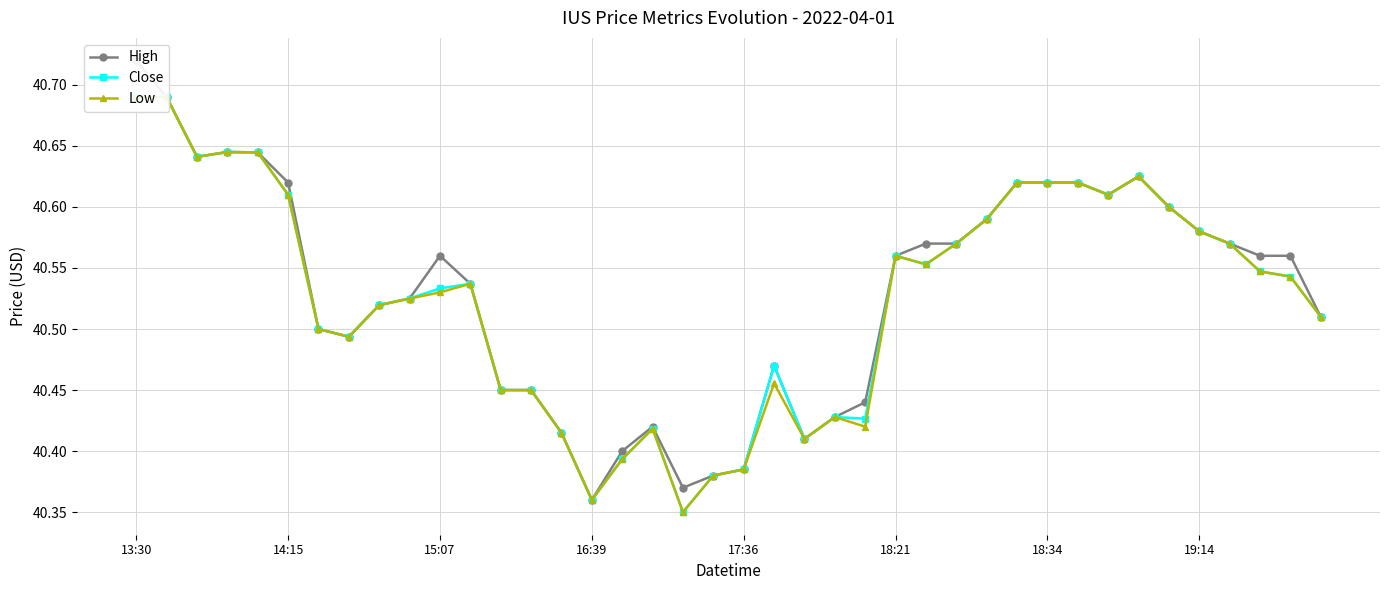

What is the label of the 19th point from the left?

18